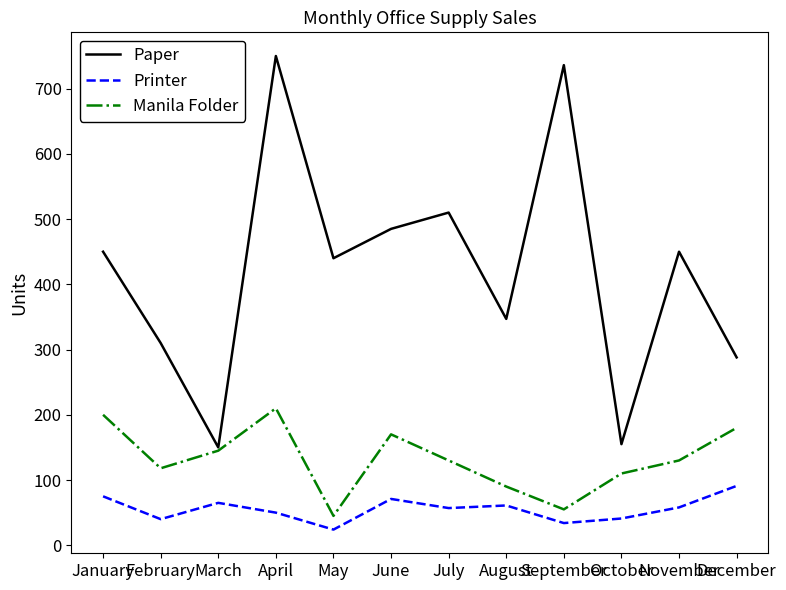

Which category has the highest value in the Printer series?

December